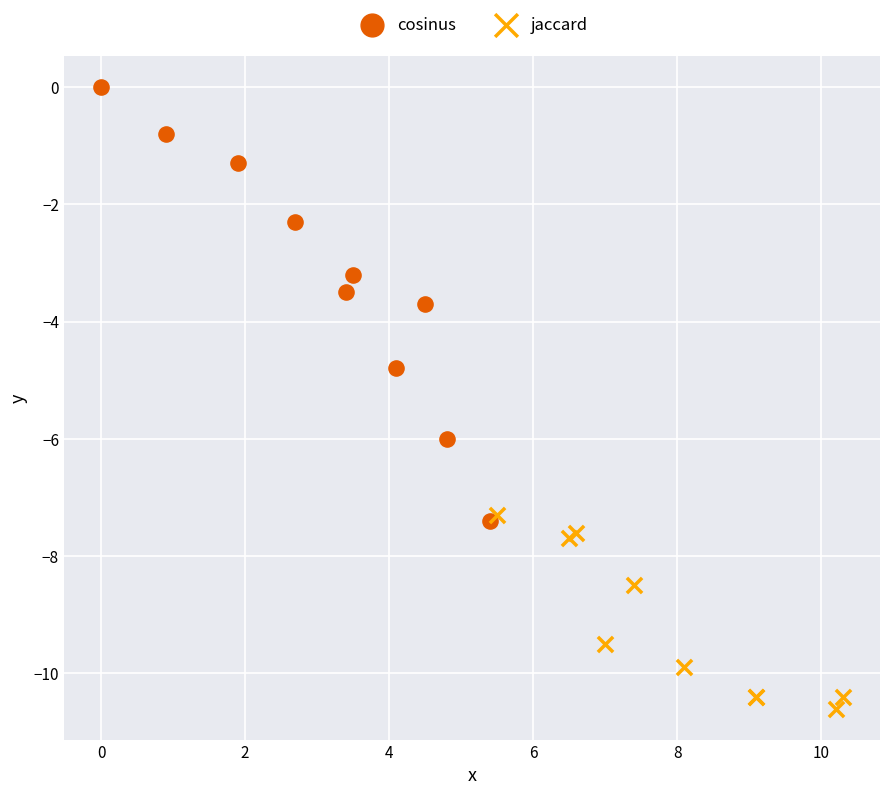

Which series contains the highest Y value?

cosinus